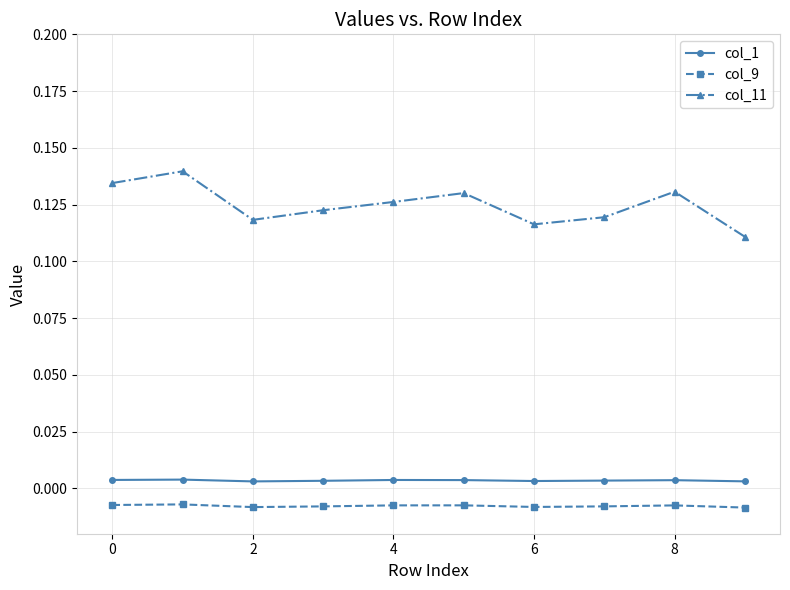

Count the col_1 values in the range 0 to 1.

10